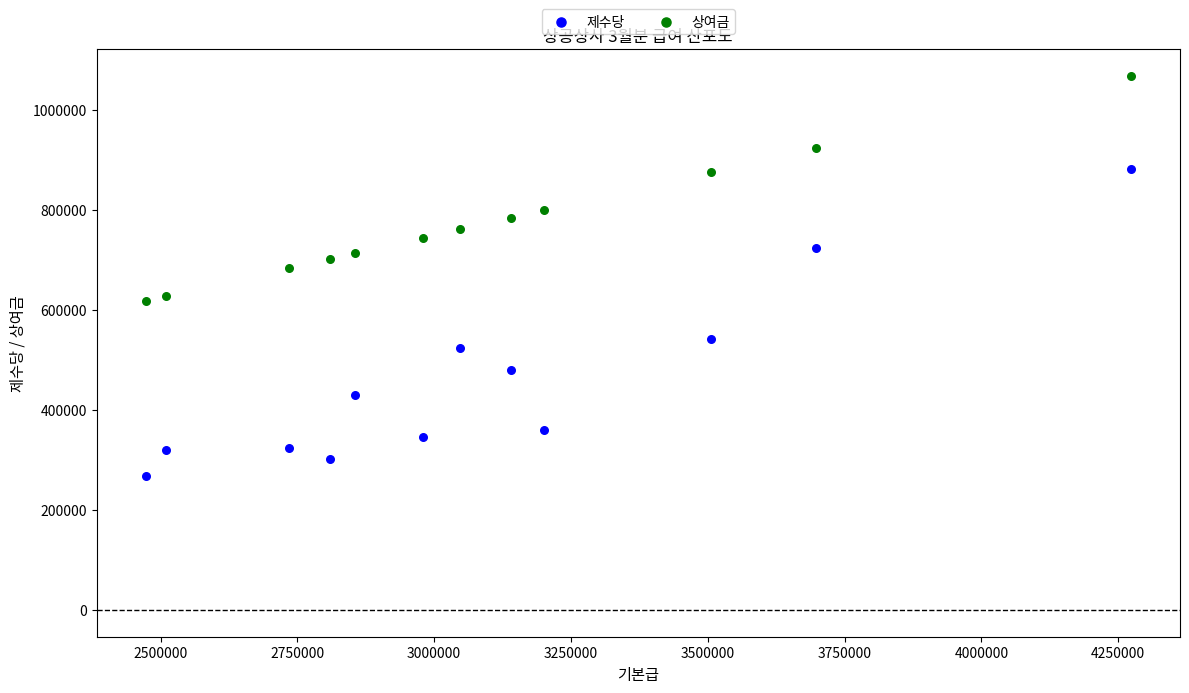

What are all the series names shown in the legend?

제수당, 상여금